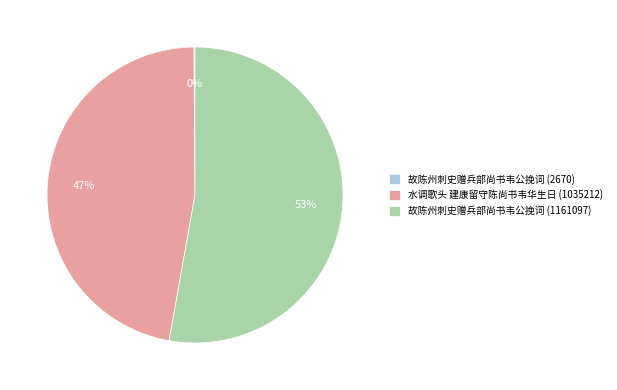

Is there a majority slice in this chart?

Yes